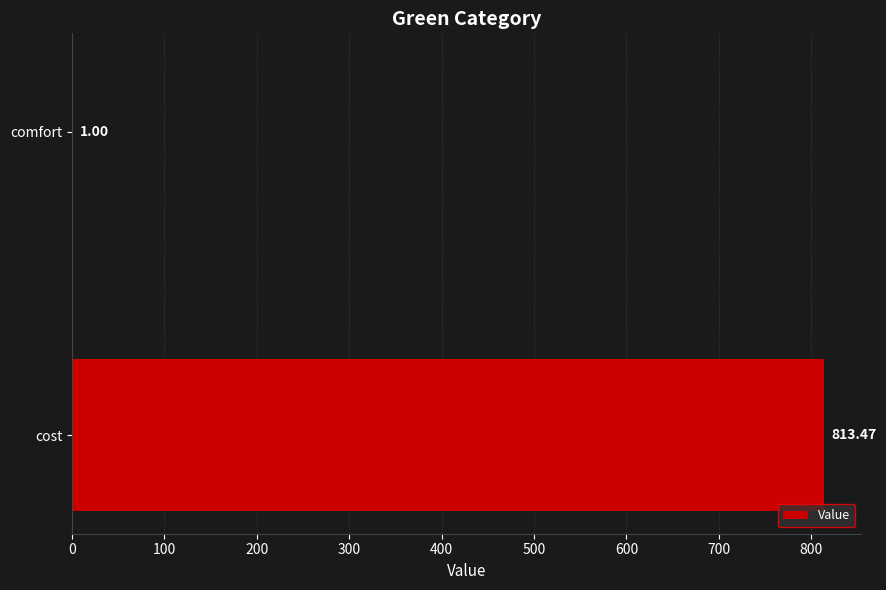

What is the sum of all values?

814.5